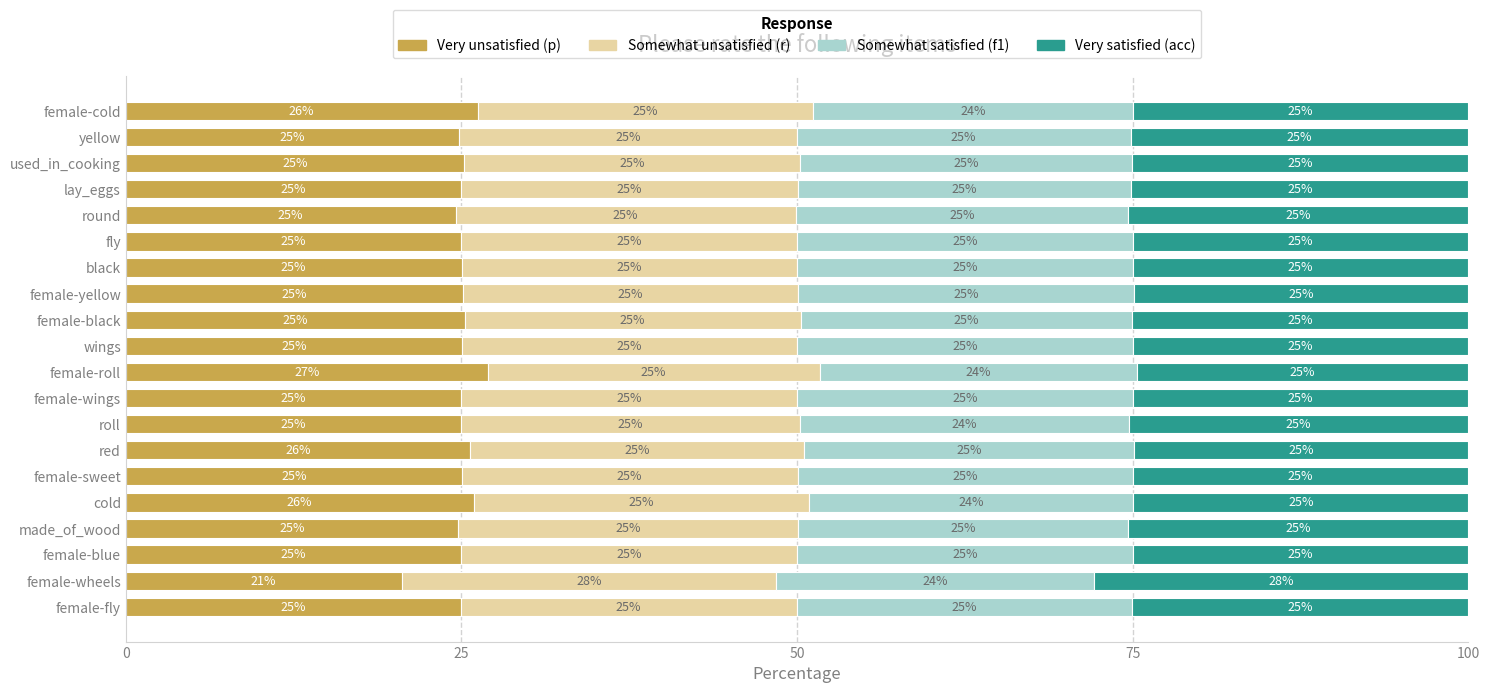

What is the sum of the Very unsatisfied (p) values at made_of_wood and used_in_cooking?

50.0